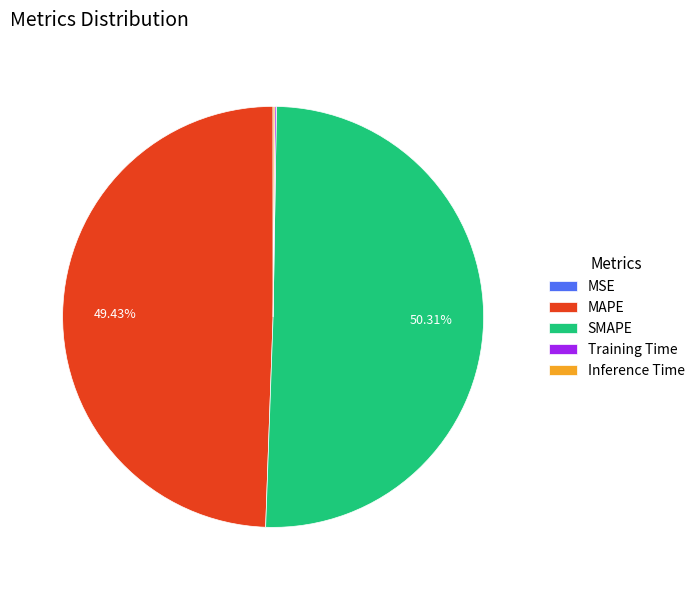

What is the majority slice?

SMAPE